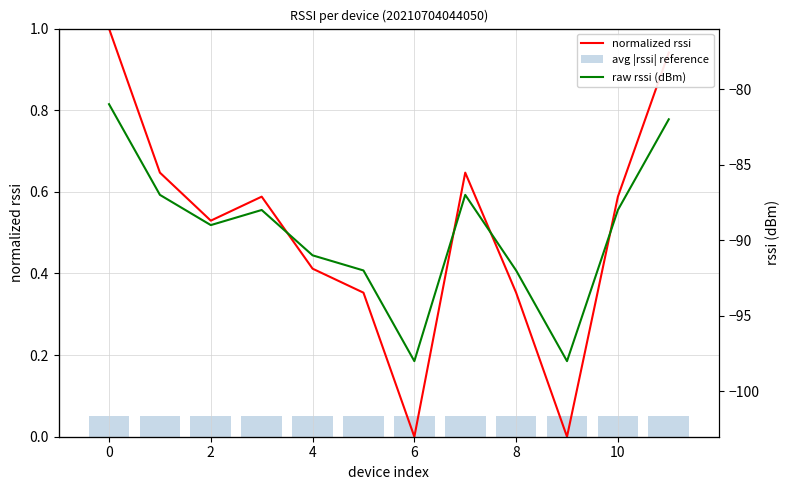

Which series has the widest spread of values?

raw rssi (dBm)